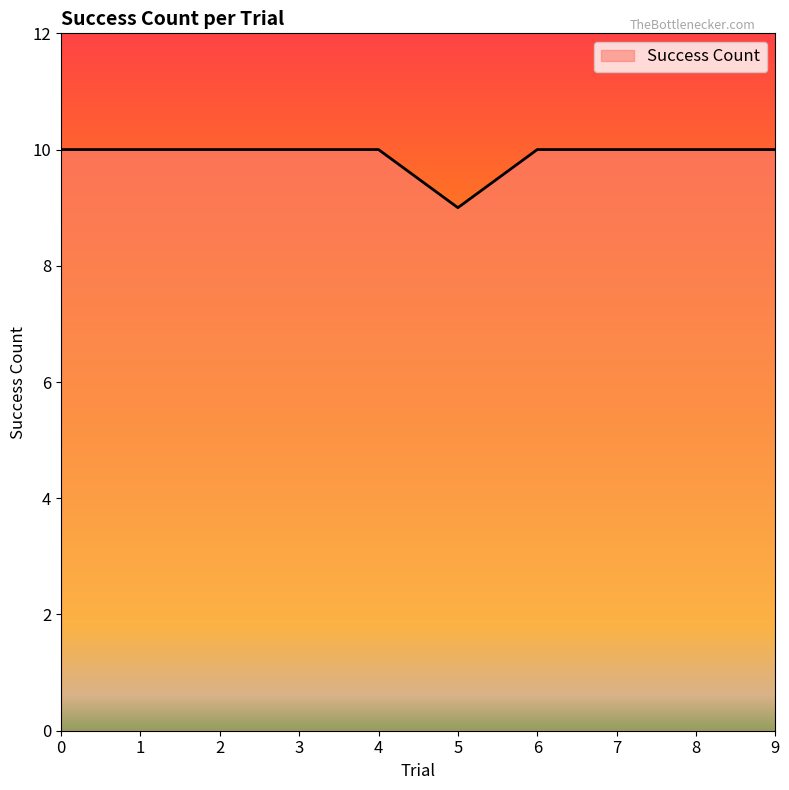

How many categories are shown in the chart?

10